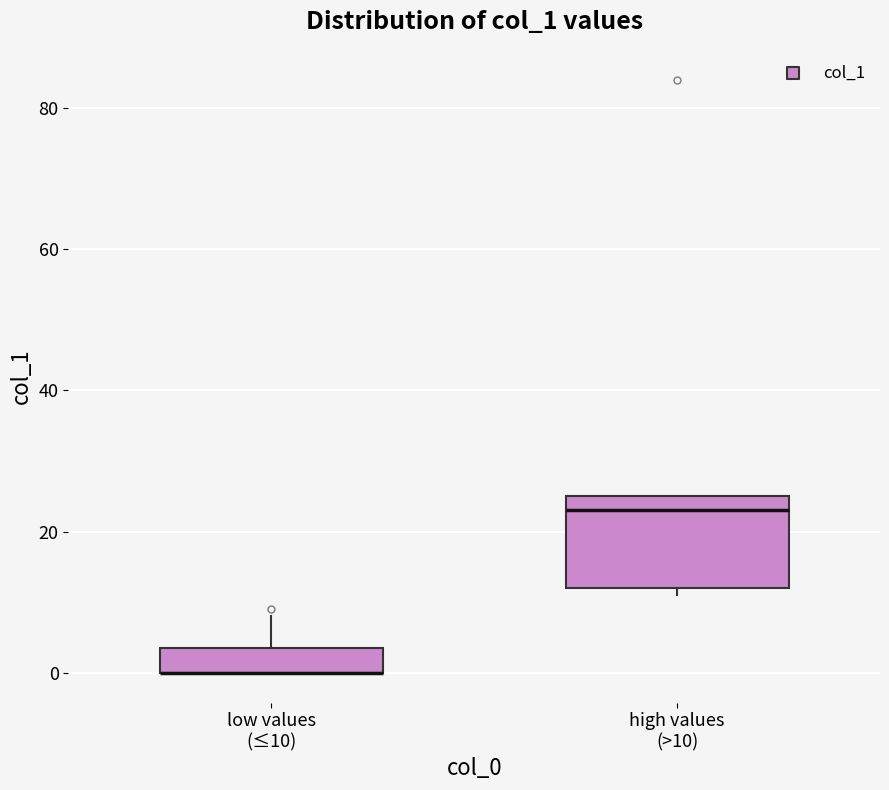

Reading left to right, read every box against the y-axis: the position of its median line, the range the box covers, and the ends of its whiskers. The values are not printed on the chart, so give them approximately, as read against the axis.

low values (≤10): median 0 (drawn on the box's lower edge), box 0 to 4, whiskers 0 to 8
high values (>10): median 24, box 12 to 26, whiskers 12 (just below the box's lower edge) to 26